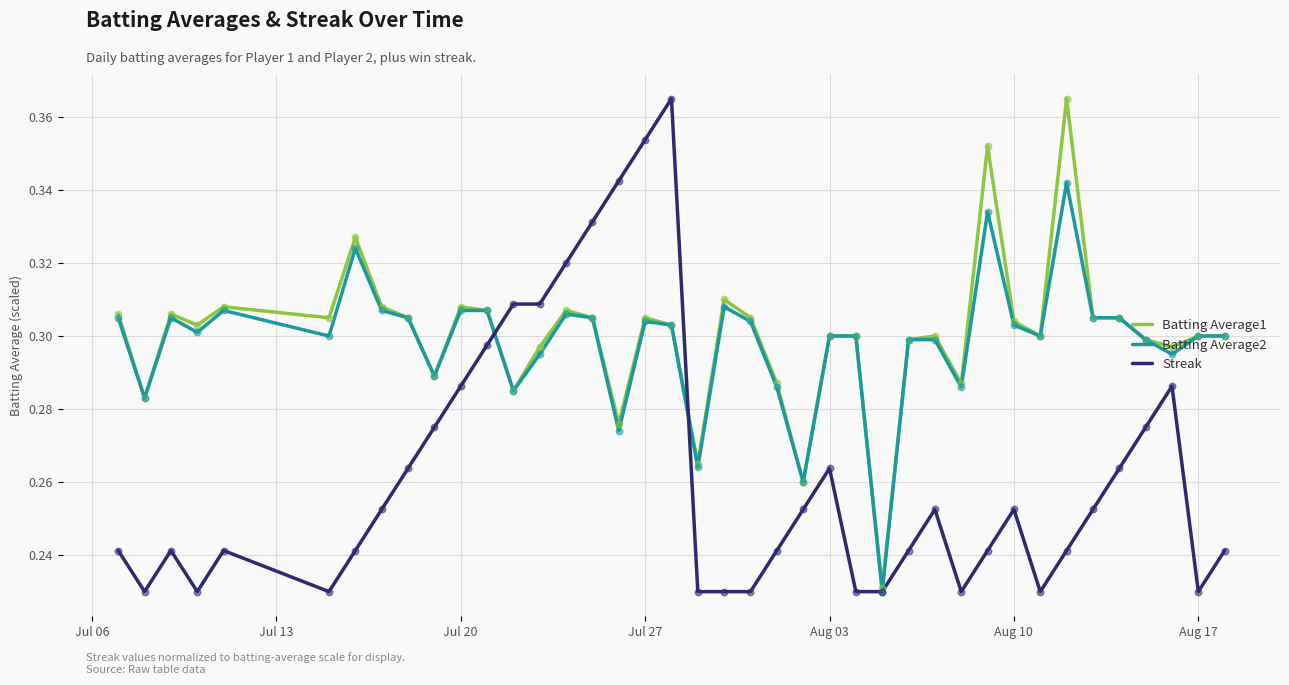

At how many categories does at least one series exceed 0?

40